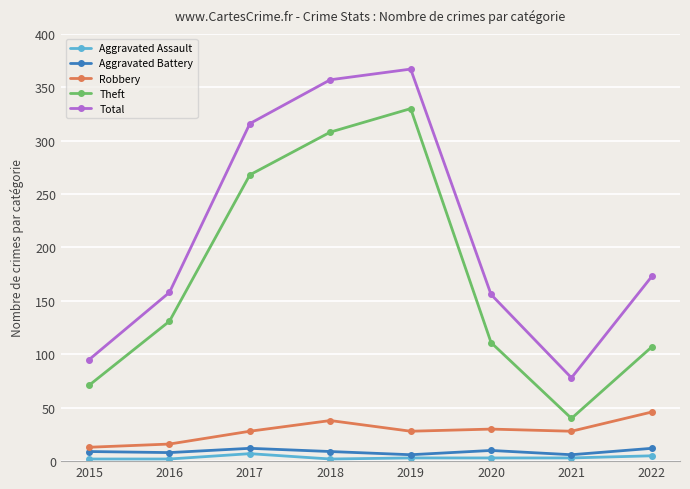

Where is Theft nearest to the value 185?

2016